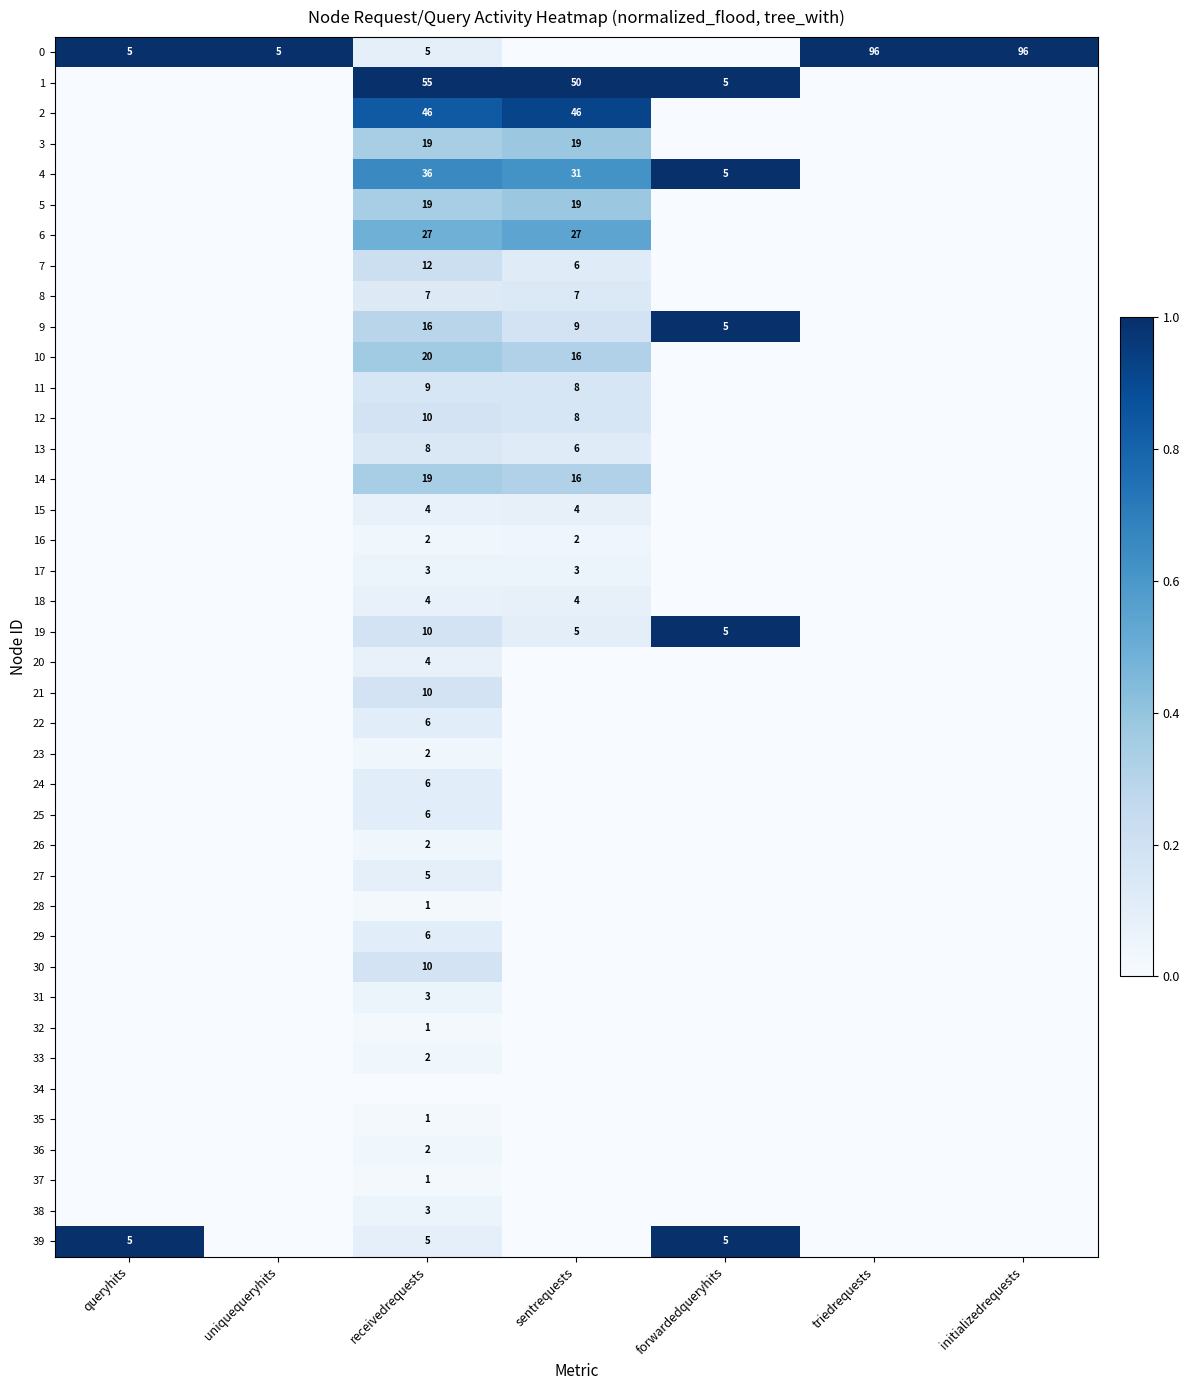

Is it true that 5 equals 19 at receivedrequests?

True